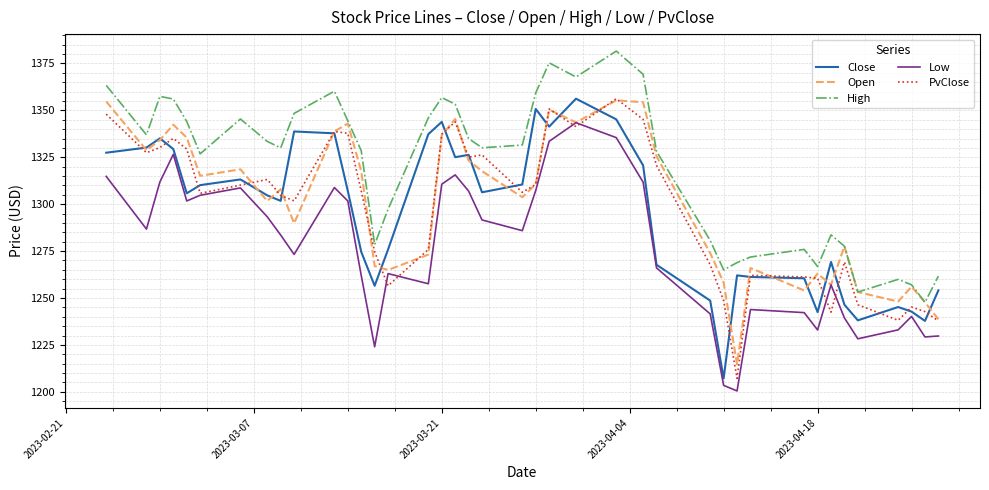

True or false: Low and High intersect in this chart.

False